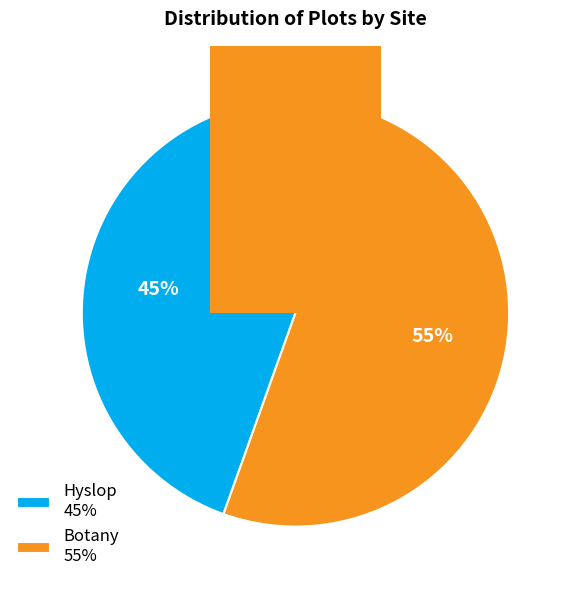

Is it true that Botany is 55% of the pie?

True